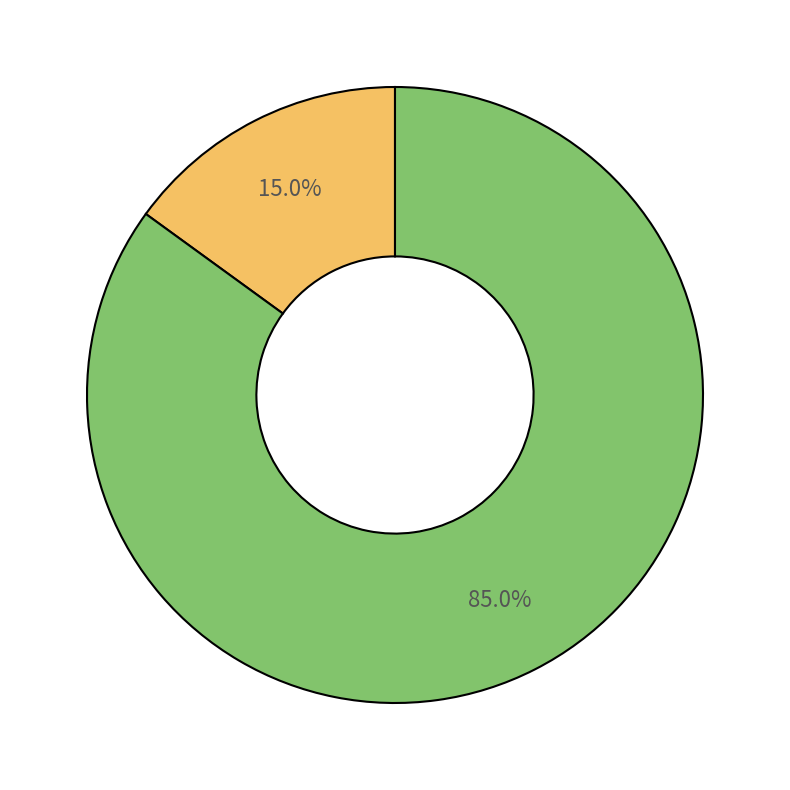

Is there a majority slice in this chart?

Yes